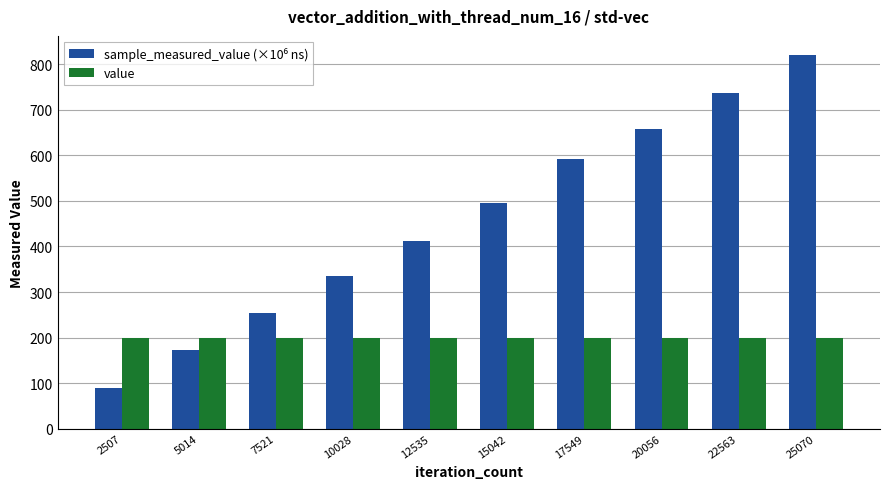

At which category is the sum across all series the highest?

25070